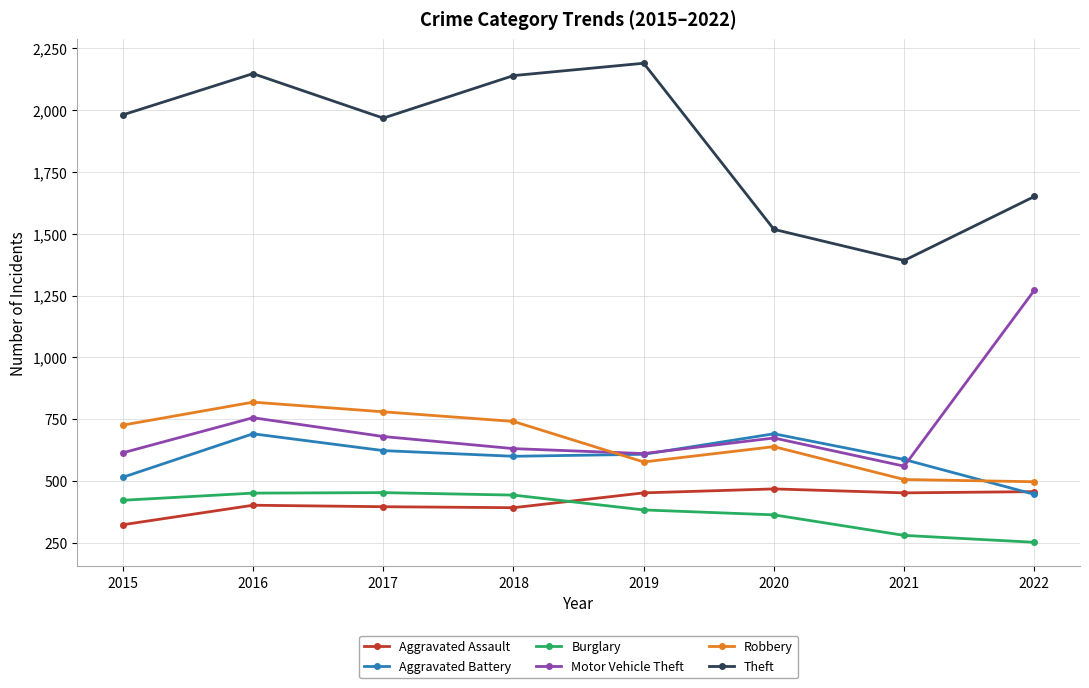

At which label is Motor Vehicle Theft closest to 916?

2016